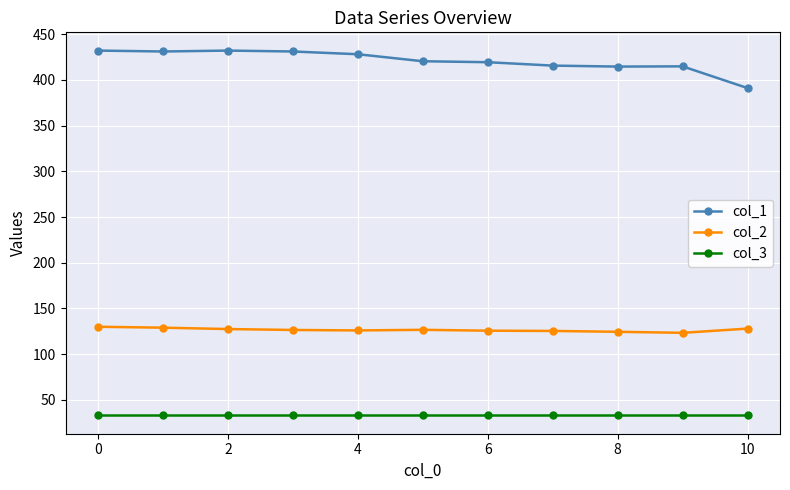

What is the sum of all col_3 values?

363.0